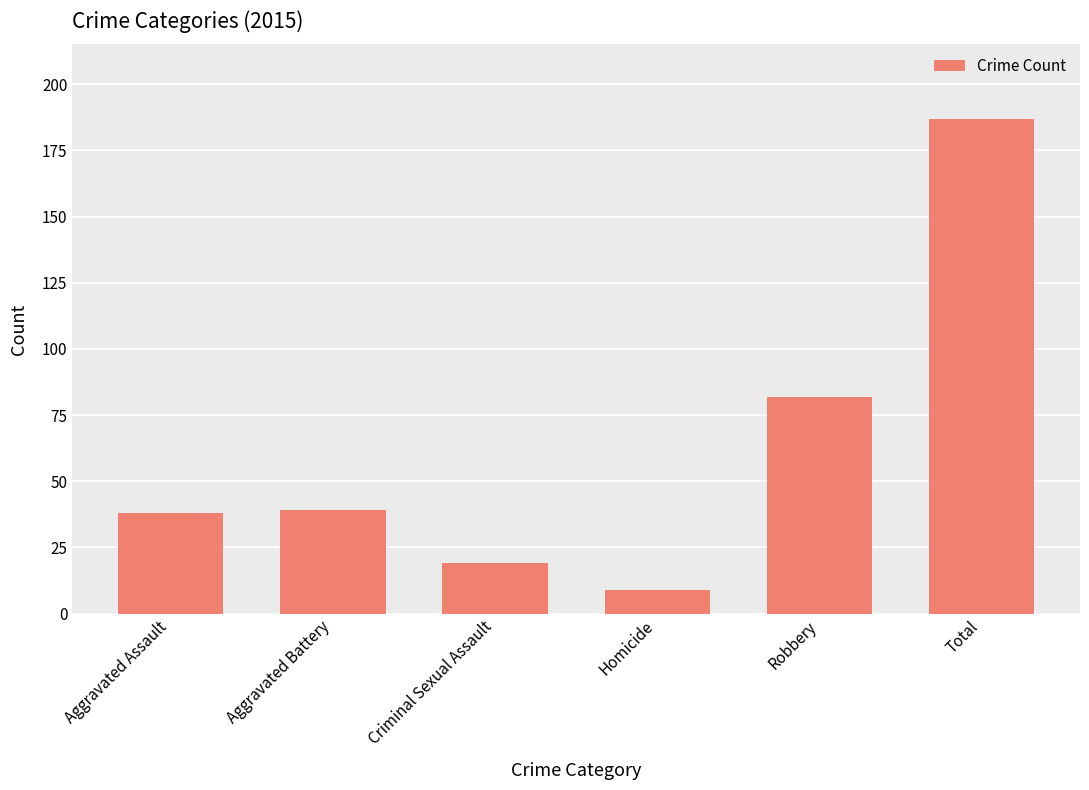

Does the chart contain any negative values?

No